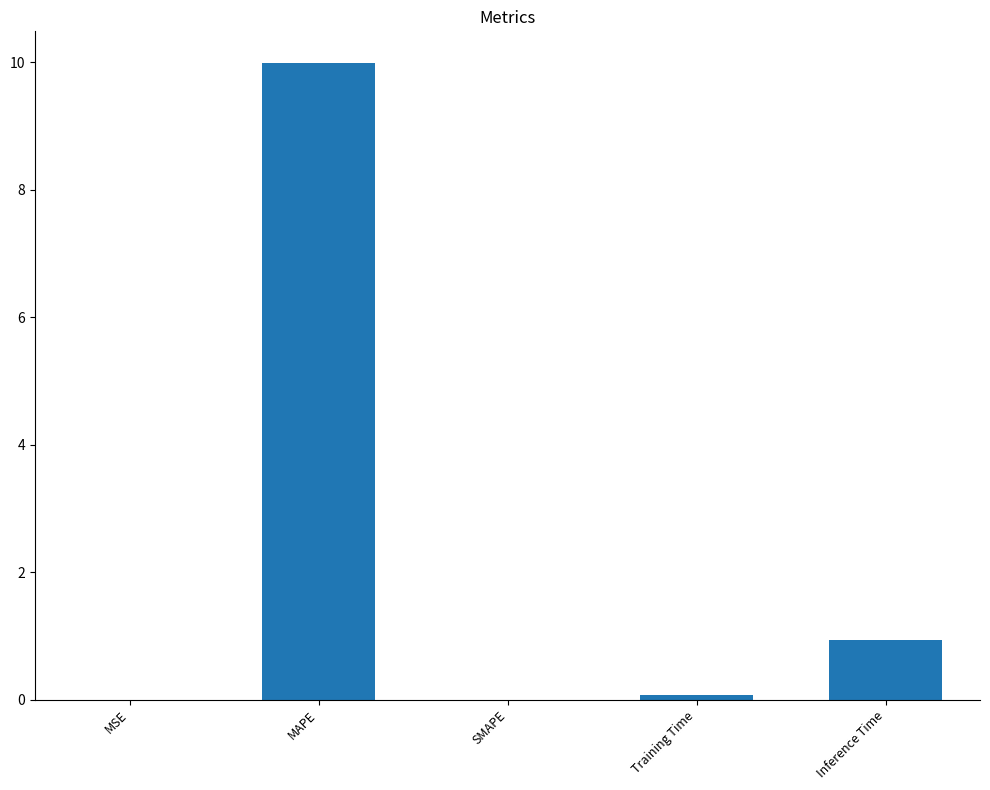

Is it true that the value at SMAPE is -6.4?

False